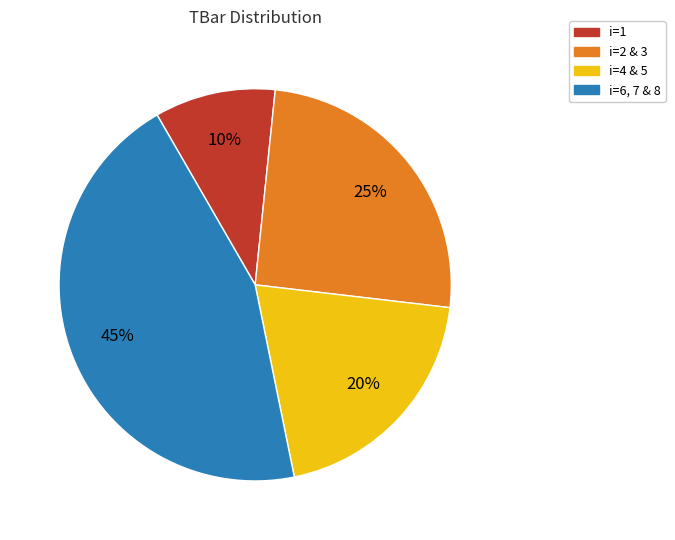

How many segments does this pie chart have?

4